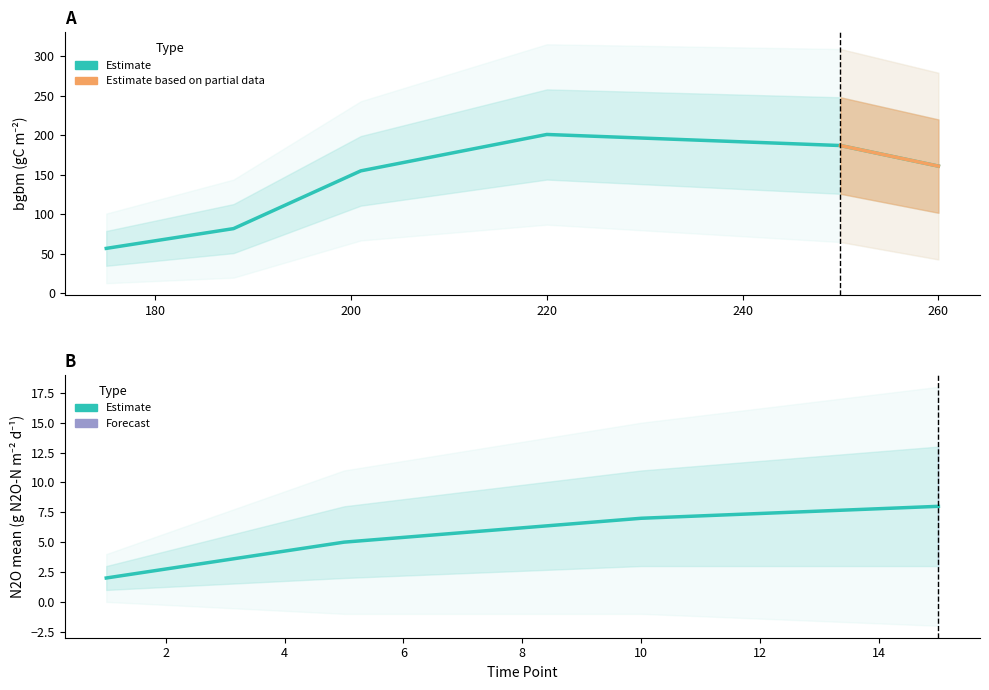

What is the value of the 4th point from the left?

201